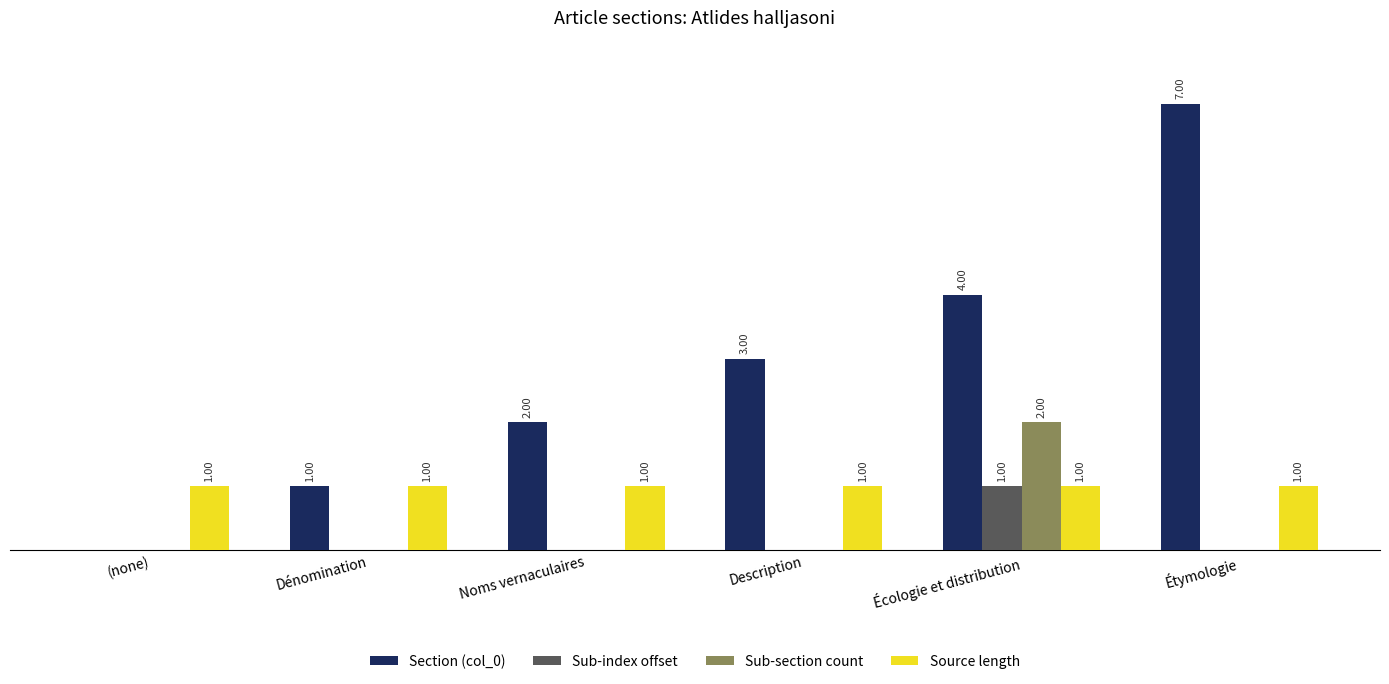

Which category has the highest value across all series?

Étymologie